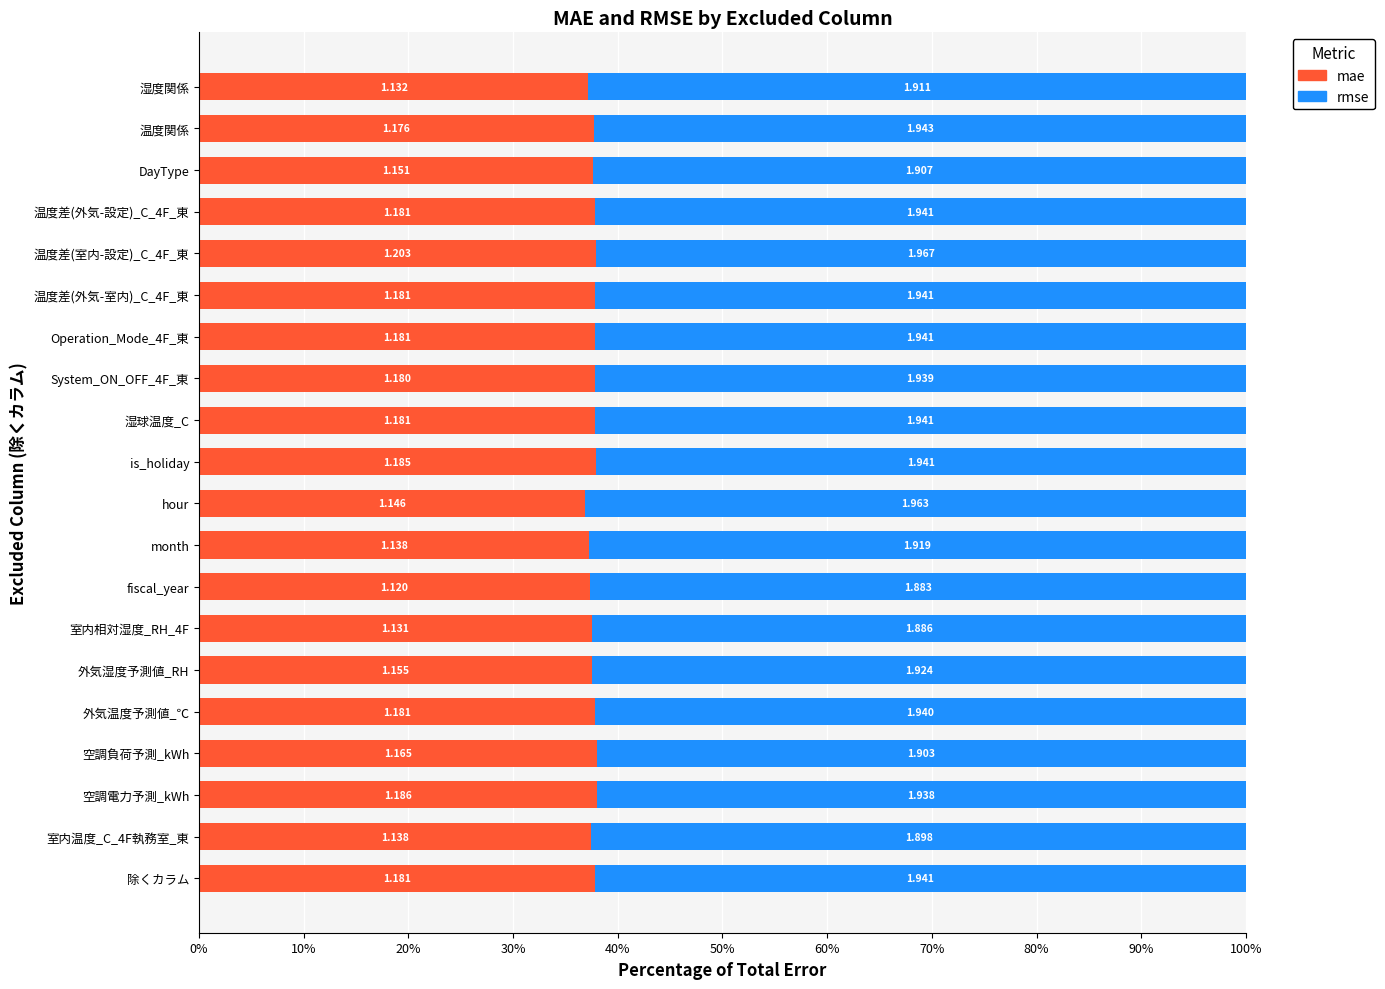

What are all the series names shown in the legend?

mae, rmse